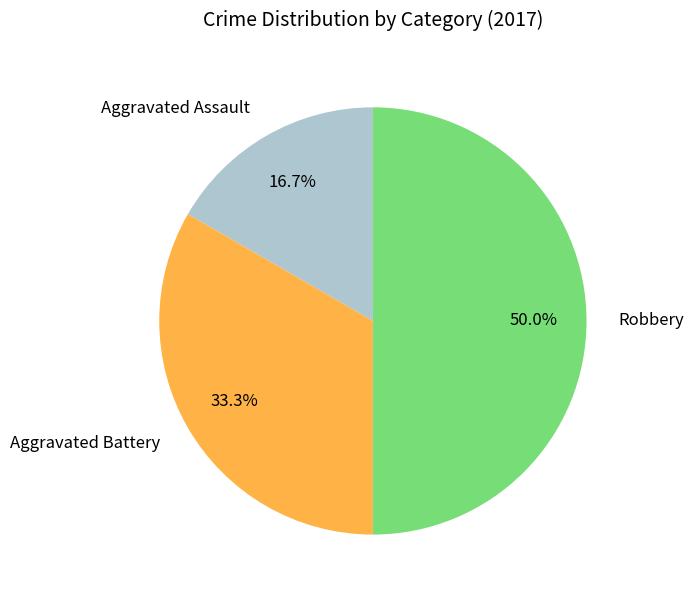

Is the sum of Aggravated Battery and Robbery greater than half?

Yes